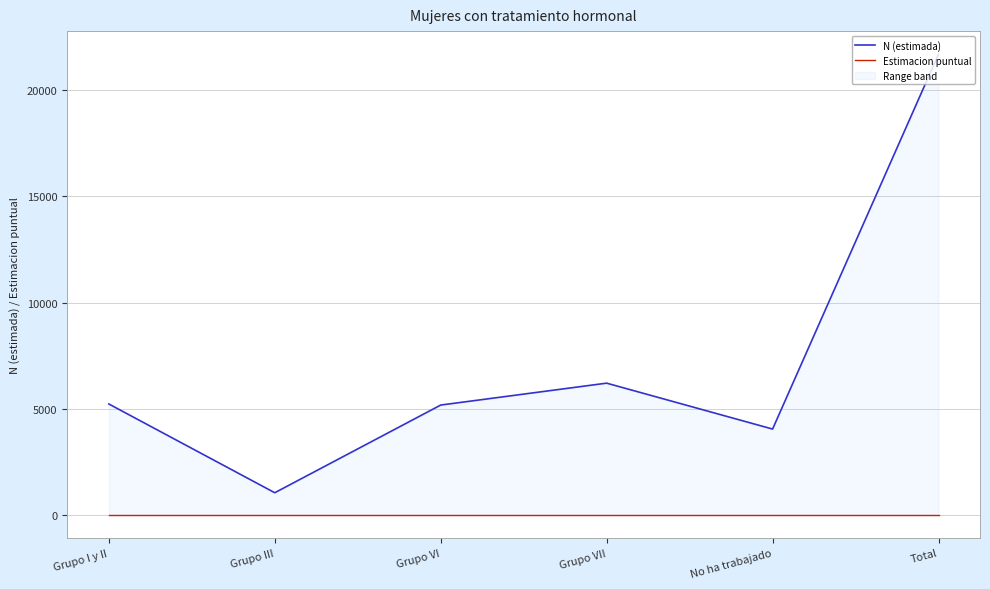

Which label corresponds to the smallest value in the chart?

Grupo I y II